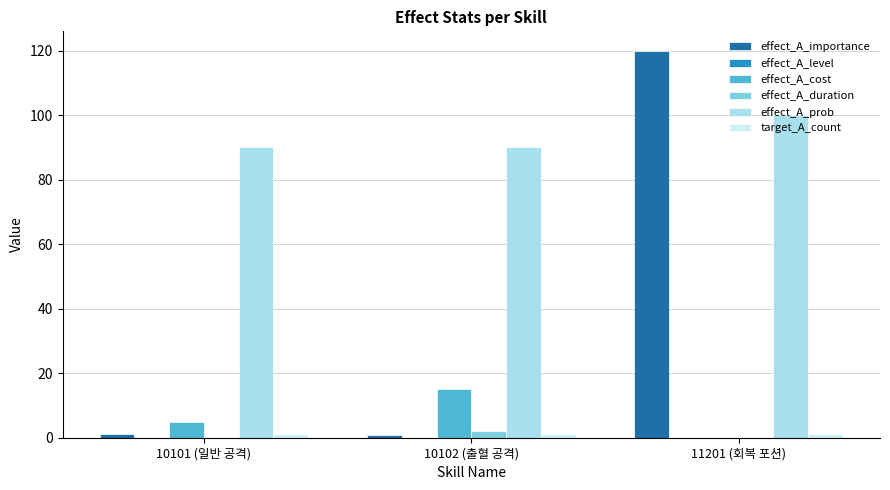

What is the maximum value shown in the chart?

120.0